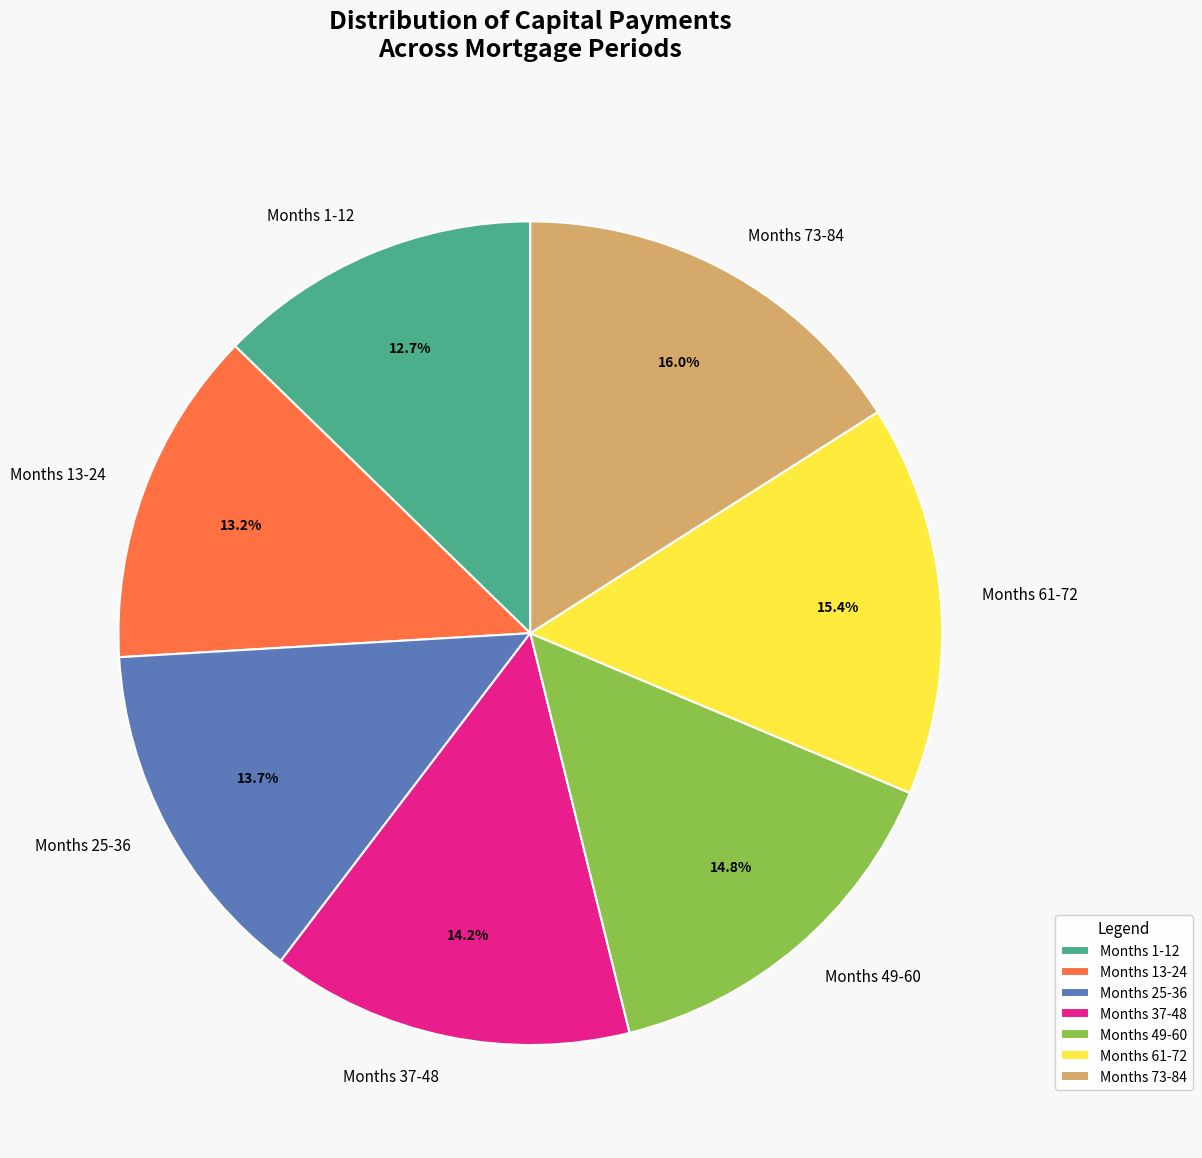

How many slices are in this pie chart?

7